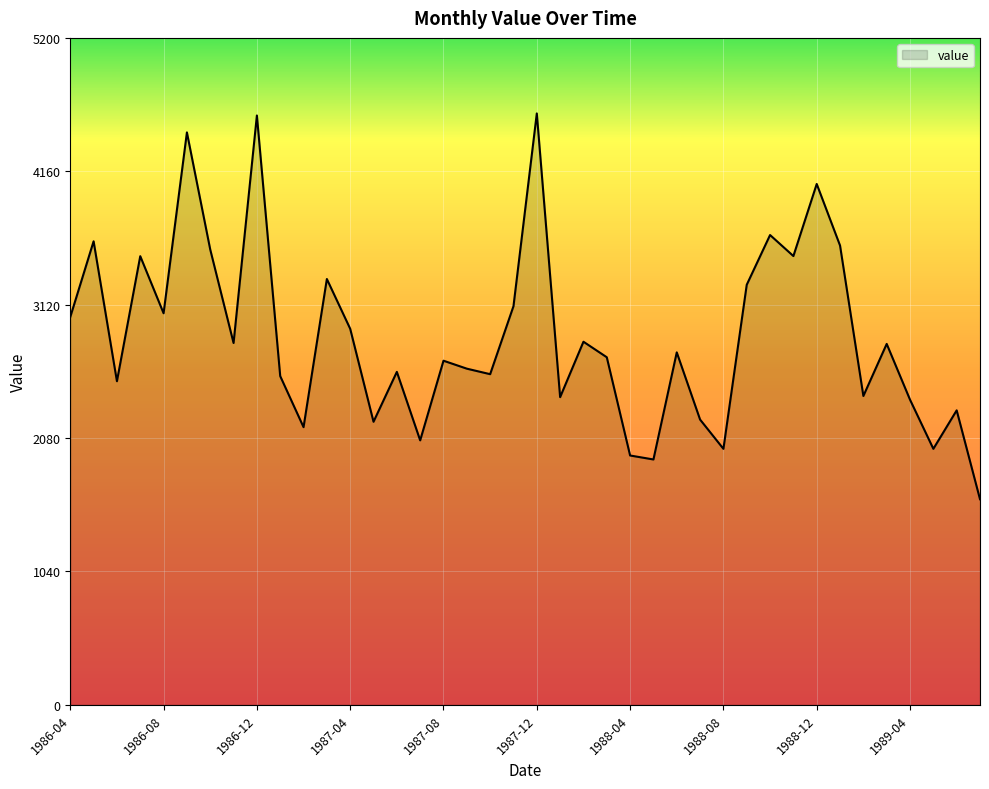

What is the difference between the maximum and minimum values?

3008